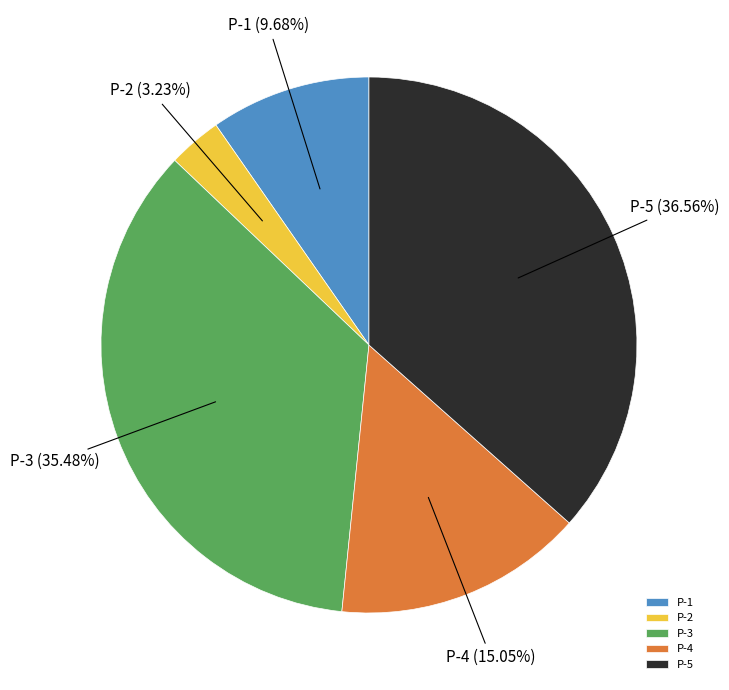

To the nearest percent, what is the average slice percentage?

20%